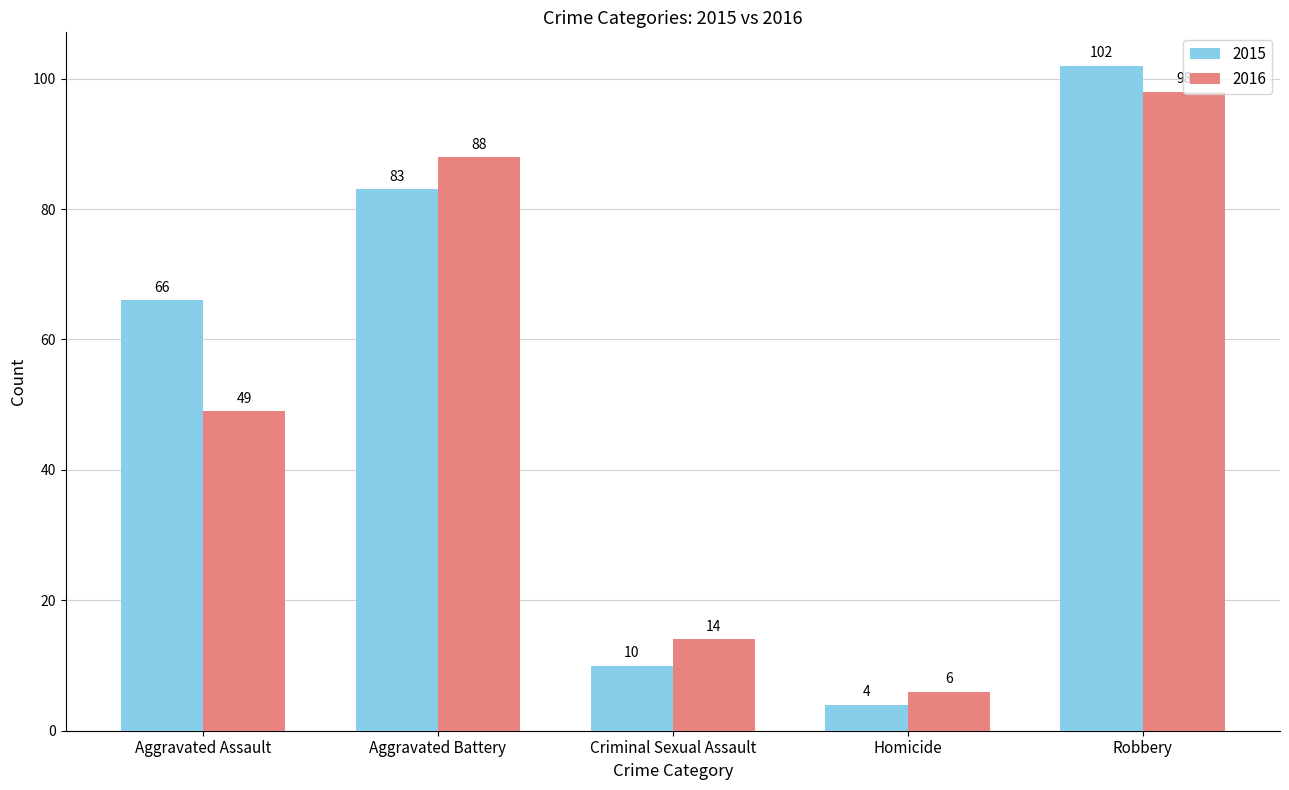

What is the difference between the highest and lowest values at Robbery?

4